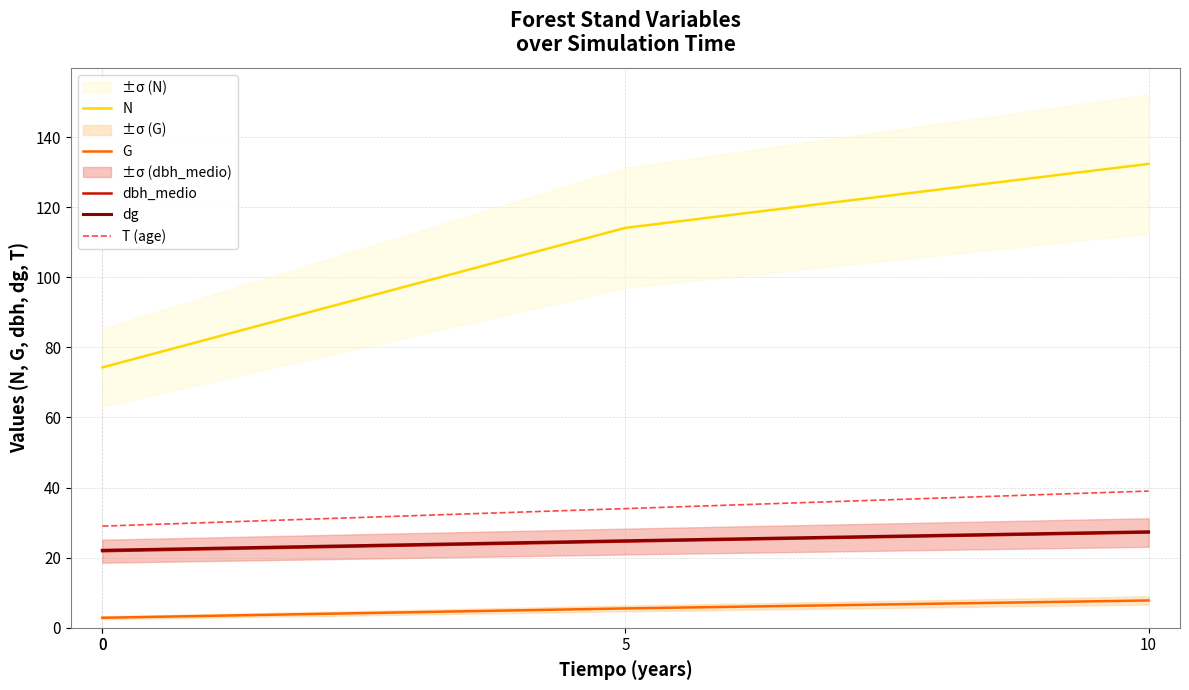

At which label does dg first exceed 24?

5